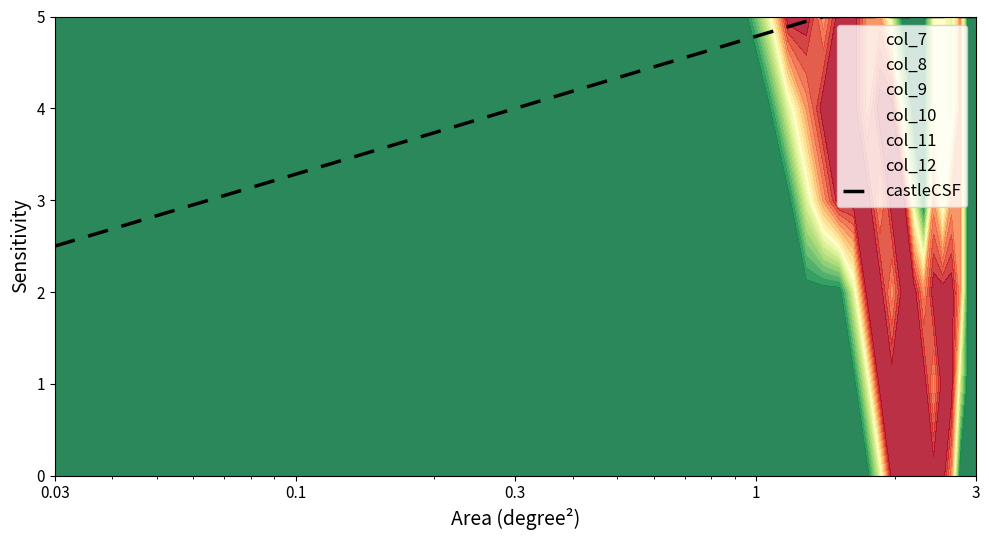

What is the maximum value for castleCSF?

5.0